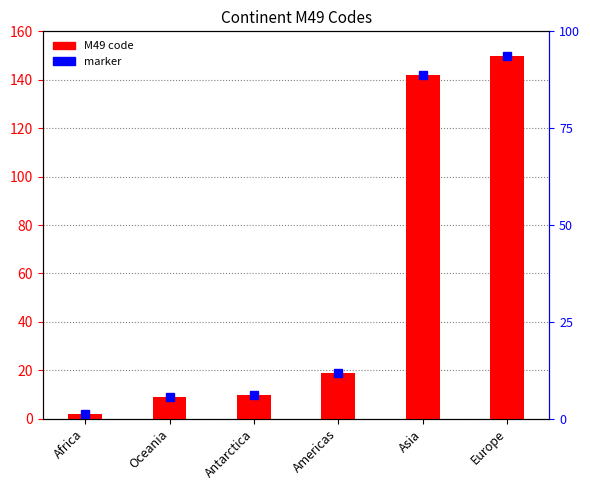

True or false: the data shows 14 at Antarctica.

False